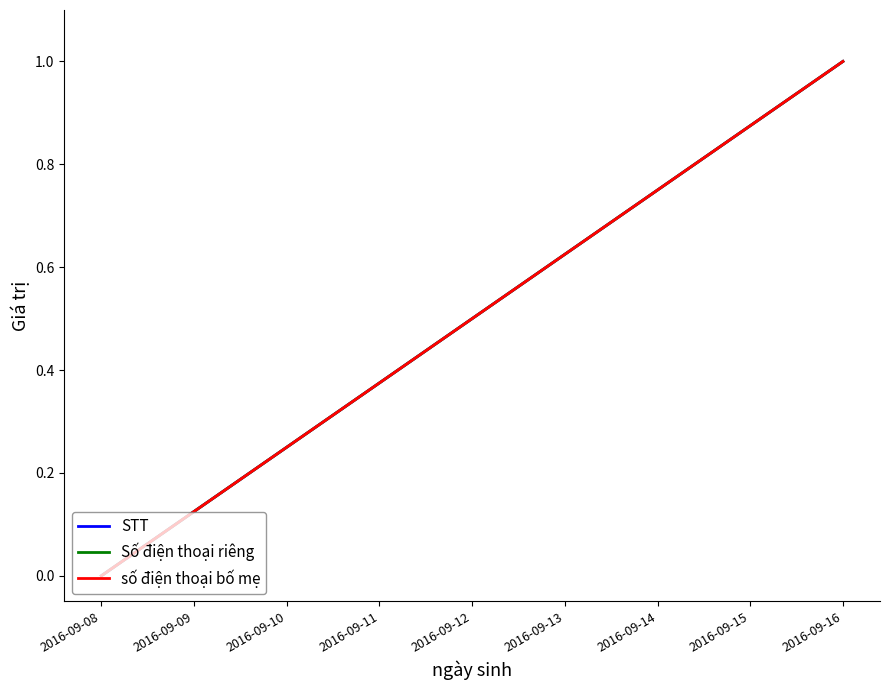

What value does the Số điện thoại riêng series have at 2016-09-16?

1.0